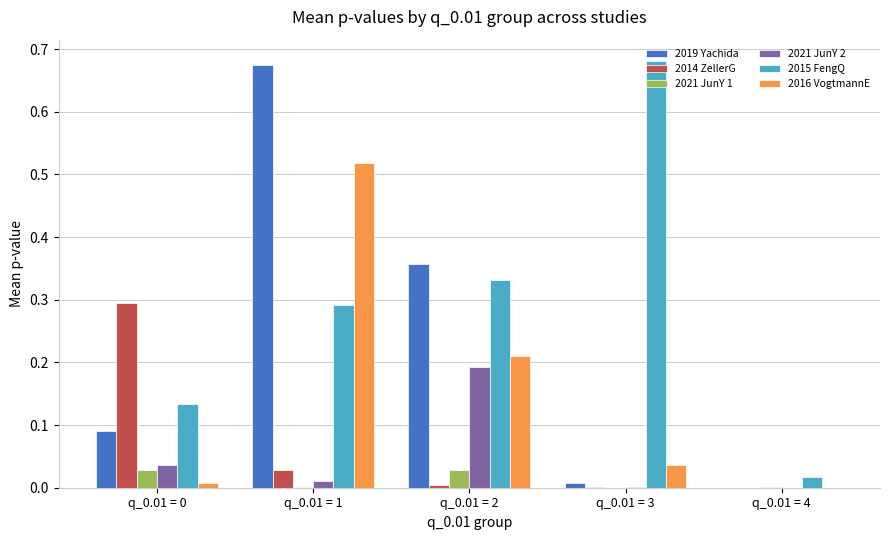

Does the chart contain stacked bars?

No